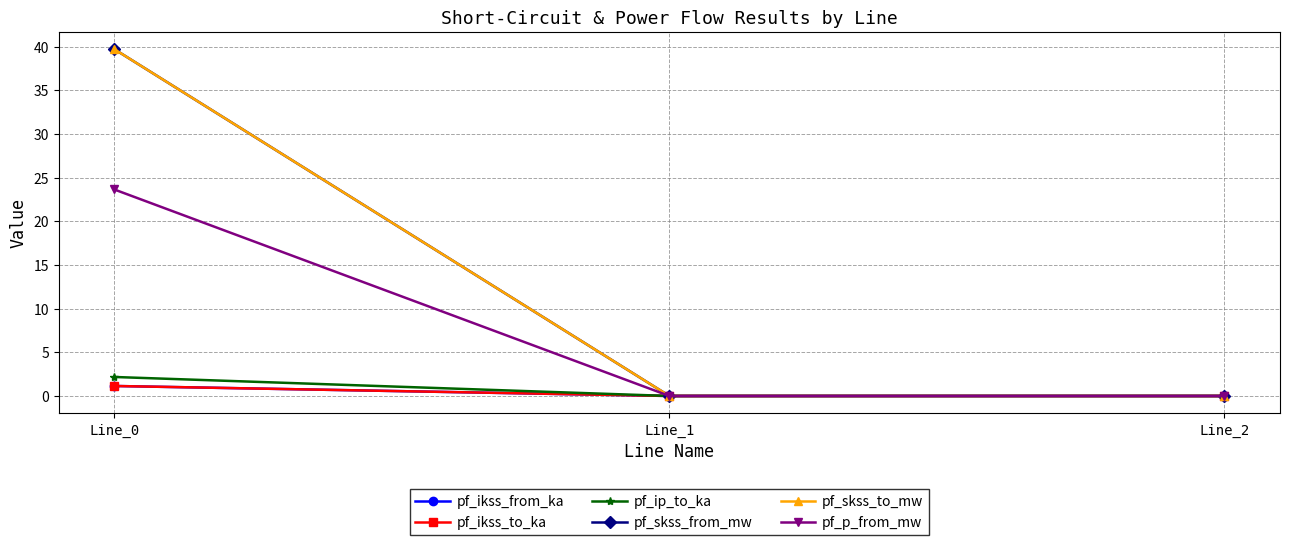

Reading left to right, what are all the values shown in this chart?

pf_ikss_from_ka: Line_0=1.1	Line_1=0.0	Line_2=0.0
pf_ikss_to_ka: Line_0=1.1	Line_1=0.0	Line_2=0.0
pf_ip_to_ka: Line_0=2.2	Line_1=0.0	Line_2=0.0
pf_skss_from_mw: Line_0=39.7	Line_1=0.0	Line_2=0.0
pf_skss_to_mw: Line_0=39.7	Line_1=0.0	Line_2=0.0
pf_p_from_mw: Line_0=23.6	Line_1=0.0	Line_2=0.0